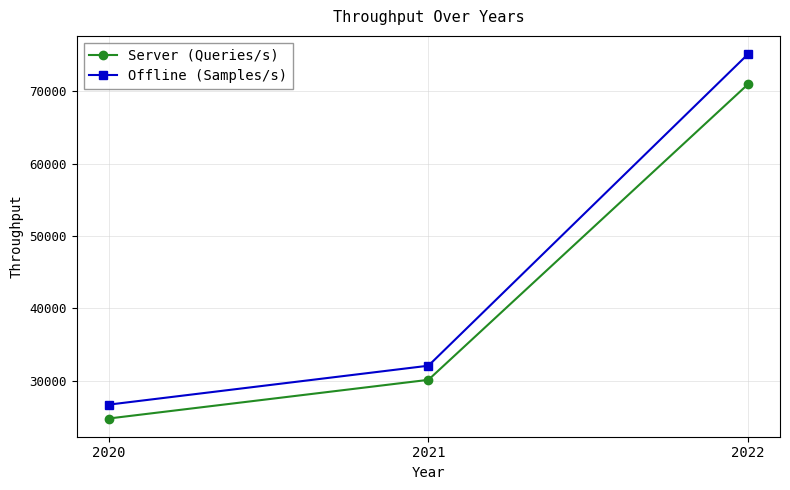

How many categories are shown in the chart?

3